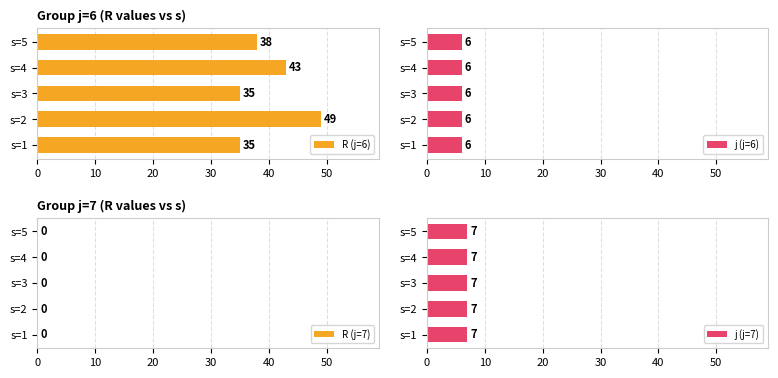

What is the average value of the R (j=6) series?

40